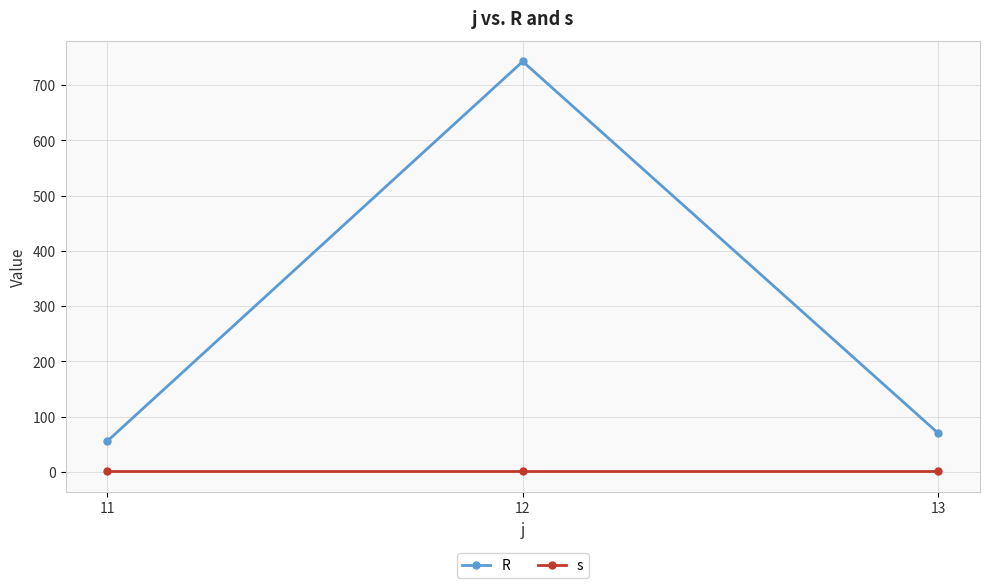

What is the spread (max minus min) of values at 12?

741.7